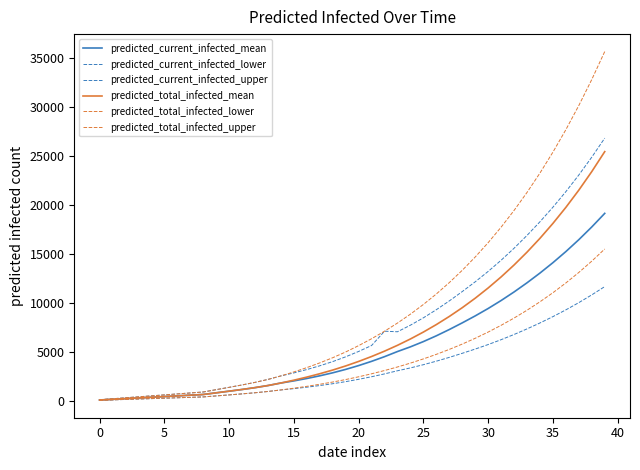

Reading left to right, list all the values displayed in this chart.

predicted_current_infected_mean: 71	141	212	282	353	424	494	565	635	805	974	1148	1336	1551	1809	2027	2272	2546	2853	3201	3592	4026	4504	5029	5509	6046	6637	7279	7960	8672	9430	10246	11121	12058	13055	14117	15253	16469	17770	19159
predicted_current_infected_lower: 43	86	129	172	215	258	301	344	387	490	592	699	813	944	1101	1234	1383	1550	1737	1949	2187	2451	2742	3062	3354	3682	4042	4432	4848	5281	5743	6240	6773	7344	7951	8599	9291	10032	10824	11671
predicted_current_infected_upper: 99	198	297	396	495	594	693	792	891	1129	1366	1611	1874	2176	2536	2843	3186	3570	4000	4488	5037	5645	7107	7051	7724	8477	9306	10205	11161	12159	13222	14365	15592	16905	18302	19791	21383	23086	24909	26856
predicted_total_infected_mean: 71	141	212	282	353	424	494	565	635	805	974	1148	1336	1551	1809	2098	2413	2758	3135	3554	4016	4520	5068	5665	6314	7020	7786	8615	9512	10481	11529	12659	13879	15193	16609	18133	19773	21537	23434	25473
predicted_total_infected_lower: 43	86	129	172	215	258	301	344	387	490	592	699	813	944	1101	1277	1469	1679	1909	2164	2445	2752	3086	3449	3845	4275	4741	5246	5792	6383	7021	7710	8453	9253	10116	11044	12043	13118	14274	15516
predicted_total_infected_upper: 99	198	297	396	495	594	693	792	891	1129	1366	1611	1874	2176	2536	2942	3384	3867	4396	4983	5631	6338	7107	7942	8852	9842	10916	12079	13336	14695	16163	17748	19458	21300	23285	25421	27720	30192	32851	35708